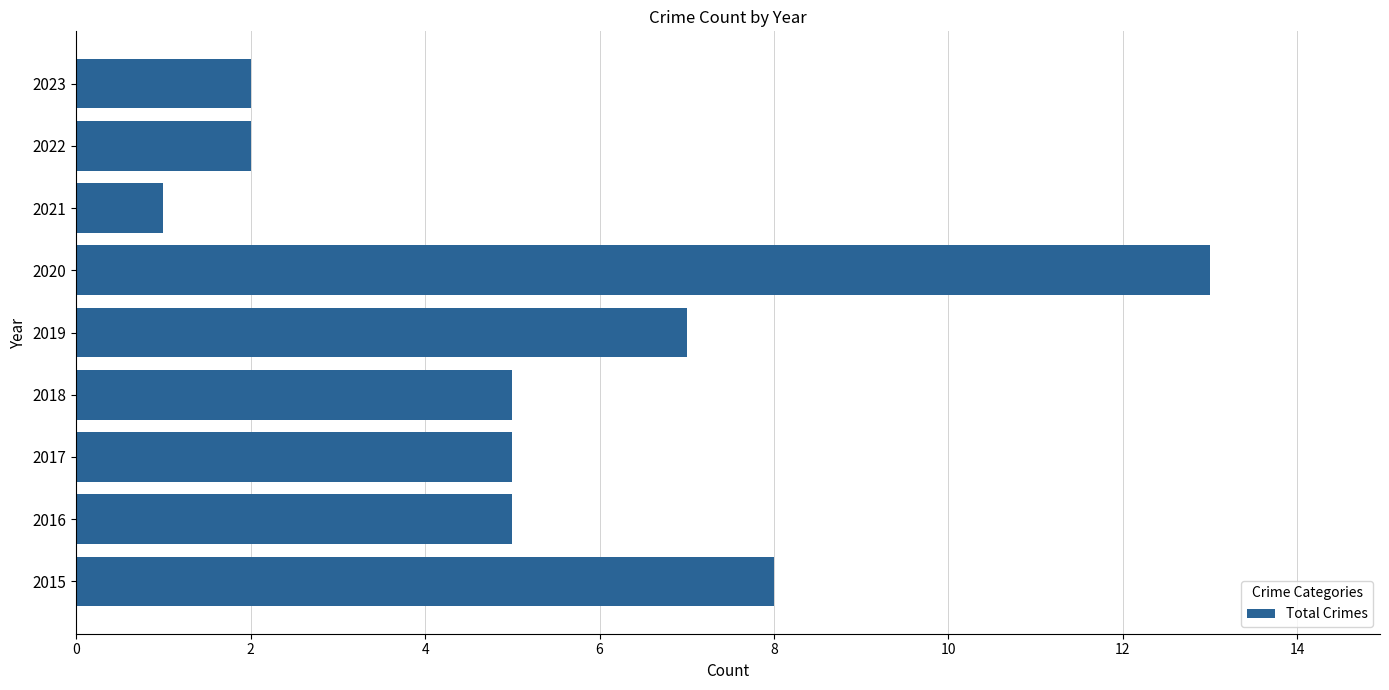

How many bars are there in total?

9